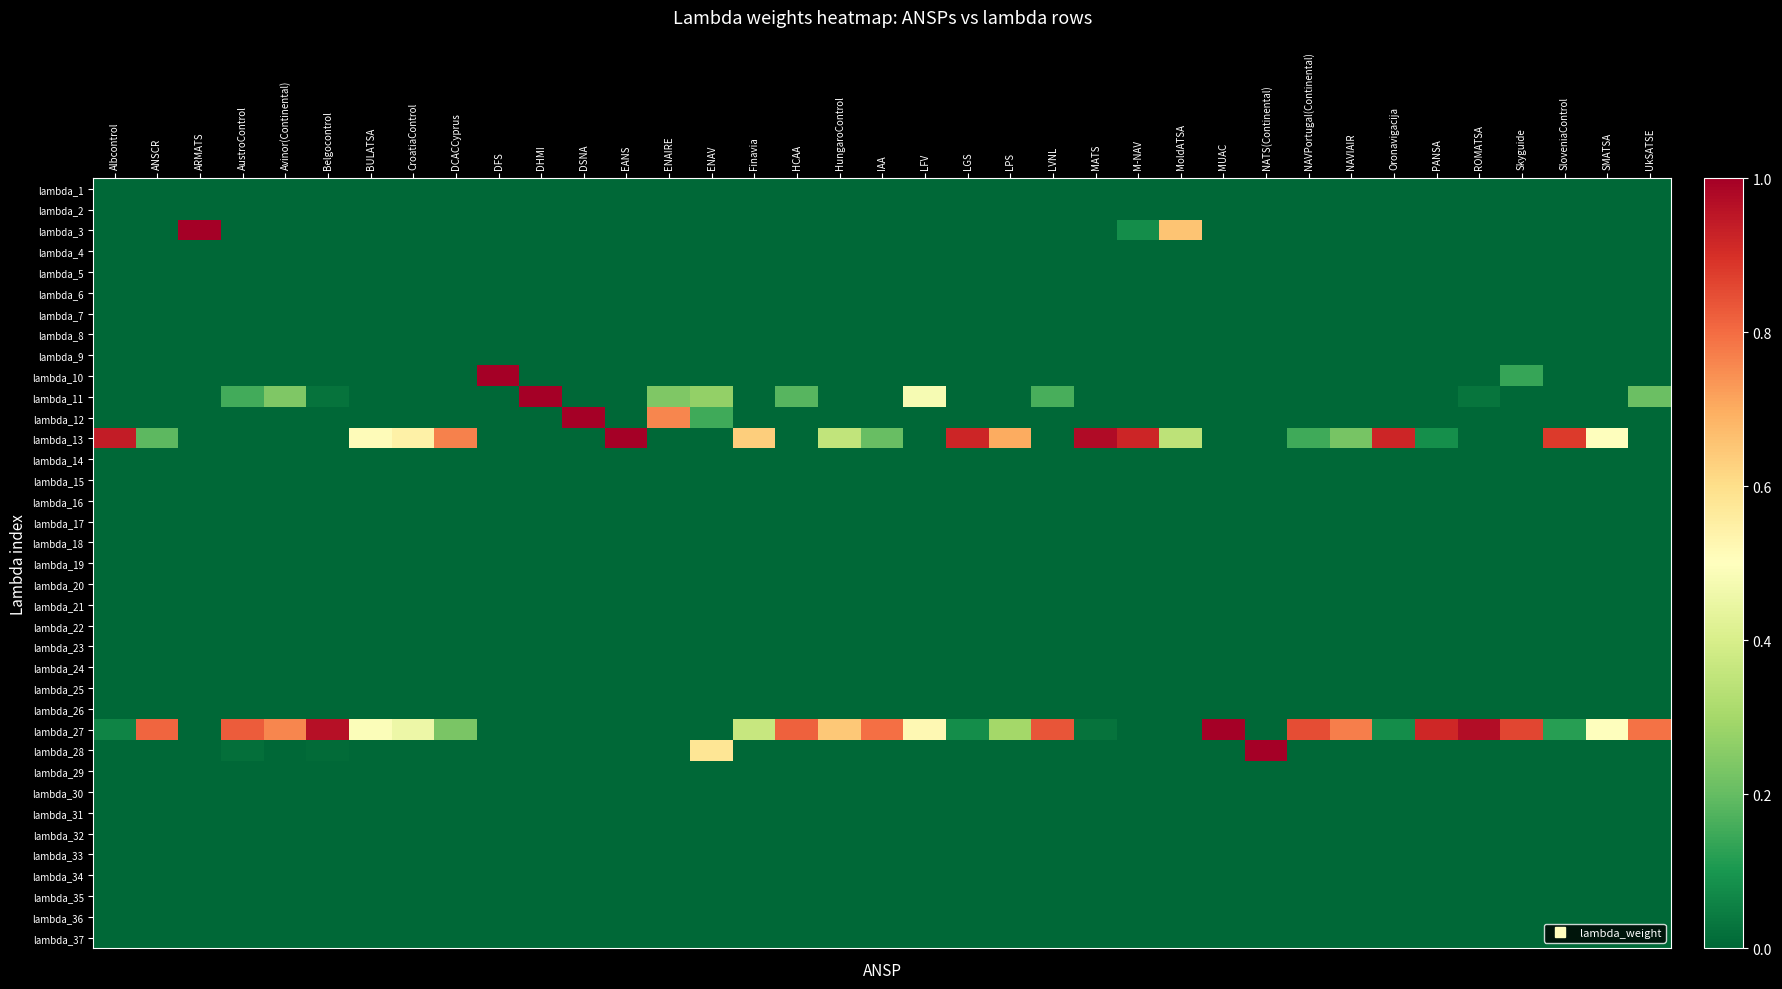

Reading right to left, list all the values displayed in this chart.

lambda_1: UkSATSE=0.0	SMATSA=0.0	SloveniaControl=0.0	Skyguide=0.0	ROMATSA=0.0	PANSA=0.0	Oronavigacija=0.0	NAVIAIR=0.0	NAVPortugal(Continental)=0.0	NATS(Continental)=0.0	MUAC=0.0	MoldATSA=0.0	M-NAV=0.0	MATS=0.0	LVNL=0.0	LPS=0.0	LGS=0.0	LFV=0.0	IAA=0.0	HungaroControl=0.0	HCAA=0.0	Finavia=0.0	ENAV=0.0	ENAIRE=0.0	EANS=0.0	DSNA=0.0	DHMI=0.0	DFS=0.0	DCACCyprus=0.0	CroatiaControl=0.0	BULATSA=0.0	Belgocontrol=0.0	Avinor(Continental)=0.0	AustroControl=0.0	ARMATS=0.0	ANSCR=0.0	Albcontrol=0.0
lambda_2: UkSATSE=0.0	SMATSA=0.0	SloveniaControl=0.0	Skyguide=0.0	ROMATSA=0.0	PANSA=0.0	Oronavigacija=0.0	NAVIAIR=0.0	NAVPortugal(Continental)=0.0	NATS(Continental)=0.0	MUAC=0.0	MoldATSA=0.0	M-NAV=0.0	MATS=0.0	LVNL=0.0	LPS=0.0	LGS=0.0	LFV=0.0	IAA=0.0	HungaroControl=0.0	HCAA=0.0	Finavia=0.0	ENAV=0.0	ENAIRE=0.0	EANS=0.0	DSNA=0.0	DHMI=0.0	DFS=0.0	DCACCyprus=0.0	CroatiaControl=0.0	BULATSA=0.0	Belgocontrol=0.0	Avinor(Continental)=0.0	AustroControl=0.0	ARMATS=0.0	ANSCR=0.0	Albcontrol=0.0
lambda_3: UkSATSE=0.0	SMATSA=0.0	SloveniaControl=0.0	Skyguide=0.0	ROMATSA=0.0	PANSA=0.0	Oronavigacija=0.0	NAVIAIR=0.0	NAVPortugal(Continental)=0.0	NATS(Continental)=0.0	MUAC=0.0	MoldATSA=0.7	M-NAV=0.1	MATS=0.0	LVNL=0.0	LPS=0.0	LGS=0.0	LFV=0.0	IAA=0.0	HungaroControl=0.0	HCAA=0.0	Finavia=0.0	ENAV=0.0	ENAIRE=0.0	EANS=0.0	DSNA=0.0	DHMI=0.0	DFS=0.0	DCACCyprus=0.0	CroatiaControl=0.0	BULATSA=0.0	Belgocontrol=0.0	Avinor(Continental)=0.0	AustroControl=0.0	ARMATS=1.0	ANSCR=0.0	Albcontrol=0.0
lambda_4: UkSATSE=0.0	SMATSA=0.0	SloveniaControl=0.0	Skyguide=0.0	ROMATSA=0.0	PANSA=0.0	Oronavigacija=0.0	NAVIAIR=0.0	NAVPortugal(Continental)=0.0	NATS(Continental)=0.0	MUAC=0.0	MoldATSA=0.0	M-NAV=0.0	MATS=0.0	LVNL=0.0	LPS=0.0	LGS=0.0	LFV=0.0	IAA=0.0	HungaroControl=0.0	HCAA=0.0	Finavia=0.0	ENAV=0.0	ENAIRE=0.0	EANS=0.0	DSNA=0.0	DHMI=0.0	DFS=0.0	DCACCyprus=0.0	CroatiaControl=0.0	BULATSA=0.0	Belgocontrol=0.0	Avinor(Continental)=0.0	AustroControl=0.0	ARMATS=0.0	ANSCR=0.0	Albcontrol=0.0
lambda_5: UkSATSE=0.0	SMATSA=0.0	SloveniaControl=0.0	Skyguide=0.0	ROMATSA=0.0	PANSA=0.0	Oronavigacija=0.0	NAVIAIR=0.0	NAVPortugal(Continental)=0.0	NATS(Continental)=0.0	MUAC=0.0	MoldATSA=0.0	M-NAV=0.0	MATS=0.0	LVNL=0.0	LPS=0.0	LGS=0.0	LFV=0.0	IAA=0.0	HungaroControl=0.0	HCAA=0.0	Finavia=0.0	ENAV=0.0	ENAIRE=0.0	EANS=0.0	DSNA=0.0	DHMI=0.0	DFS=0.0	DCACCyprus=0.0	CroatiaControl=0.0	BULATSA=0.0	Belgocontrol=0.0	Avinor(Continental)=0.0	AustroControl=0.0	ARMATS=0.0	ANSCR=0.0	Albcontrol=0.0
lambda_6: UkSATSE=0.0	SMATSA=0.0	SloveniaControl=0.0	Skyguide=0.0	ROMATSA=0.0	PANSA=0.0	Oronavigacija=0.0	NAVIAIR=0.0	NAVPortugal(Continental)=0.0	NATS(Continental)=0.0	MUAC=0.0	MoldATSA=0.0	M-NAV=0.0	MATS=0.0	LVNL=0.0	LPS=0.0	LGS=0.0	LFV=0.0	IAA=0.0	HungaroControl=0.0	HCAA=0.0	Finavia=0.0	ENAV=0.0	ENAIRE=0.0	EANS=0.0	DSNA=0.0	DHMI=0.0	DFS=0.0	DCACCyprus=0.0	CroatiaControl=0.0	BULATSA=0.0	Belgocontrol=0.0	Avinor(Continental)=0.0	AustroControl=0.0	ARMATS=0.0	ANSCR=0.0	Albcontrol=0.0
lambda_7: UkSATSE=0.0	SMATSA=0.0	SloveniaControl=0.0	Skyguide=0.0	ROMATSA=0.0	PANSA=0.0	Oronavigacija=0.0	NAVIAIR=0.0	NAVPortugal(Continental)=0.0	NATS(Continental)=0.0	MUAC=0.0	MoldATSA=0.0	M-NAV=0.0	MATS=0.0	LVNL=0.0	LPS=0.0	LGS=0.0	LFV=0.0	IAA=0.0	HungaroControl=0.0	HCAA=0.0	Finavia=0.0	ENAV=0.0	ENAIRE=0.0	EANS=0.0	DSNA=0.0	DHMI=0.0	DFS=0.0	DCACCyprus=0.0	CroatiaControl=0.0	BULATSA=0.0	Belgocontrol=0.0	Avinor(Continental)=0.0	AustroControl=0.0	ARMATS=0.0	ANSCR=0.0	Albcontrol=0.0
lambda_8: UkSATSE=0.0	SMATSA=0.0	SloveniaControl=0.0	Skyguide=0.0	ROMATSA=0.0	PANSA=0.0	Oronavigacija=0.0	NAVIAIR=0.0	NAVPortugal(Continental)=0.0	NATS(Continental)=0.0	MUAC=0.0	MoldATSA=0.0	M-NAV=0.0	MATS=0.0	LVNL=0.0	LPS=0.0	LGS=0.0	LFV=0.0	IAA=0.0	HungaroControl=0.0	HCAA=0.0	Finavia=0.0	ENAV=0.0	ENAIRE=0.0	EANS=0.0	DSNA=0.0	DHMI=0.0	DFS=0.0	DCACCyprus=0.0	CroatiaControl=0.0	BULATSA=0.0	Belgocontrol=0.0	Avinor(Continental)=0.0	AustroControl=0.0	ARMATS=0.0	ANSCR=0.0	Albcontrol=0.0
lambda_9: UkSATSE=0.0	SMATSA=0.0	SloveniaControl=0.0	Skyguide=0.0	ROMATSA=0.0	PANSA=0.0	Oronavigacija=0.0	NAVIAIR=0.0	NAVPortugal(Continental)=0.0	NATS(Continental)=0.0	MUAC=0.0	MoldATSA=0.0	M-NAV=0.0	MATS=0.0	LVNL=0.0	LPS=0.0	LGS=0.0	LFV=0.0	IAA=0.0	HungaroControl=0.0	HCAA=0.0	Finavia=0.0	ENAV=0.0	ENAIRE=0.0	EANS=0.0	DSNA=0.0	DHMI=0.0	DFS=0.0	DCACCyprus=0.0	CroatiaControl=0.0	BULATSA=0.0	Belgocontrol=0.0	Avinor(Continental)=0.0	AustroControl=0.0	ARMATS=0.0	ANSCR=0.0	Albcontrol=0.0
lambda_10: UkSATSE=0.0	SMATSA=0.0	SloveniaControl=0.0	Skyguide=0.1	ROMATSA=0.0	PANSA=0.0	Oronavigacija=0.0	NAVIAIR=0.0	NAVPortugal(Continental)=0.0	NATS(Continental)=0.0	MUAC=0.0	MoldATSA=0.0	M-NAV=0.0	MATS=0.0	LVNL=0.0	LPS=0.0	LGS=0.0	LFV=0.0	IAA=0.0	HungaroControl=0.0	HCAA=0.0	Finavia=0.0	ENAV=0.0	ENAIRE=0.0	EANS=0.0	DSNA=0.0	DHMI=0.0	DFS=1.0	DCACCyprus=0.0	CroatiaControl=0.0	BULATSA=0.0	Belgocontrol=0.0	Avinor(Continental)=0.0	AustroControl=0.0	ARMATS=0.0	ANSCR=0.0	Albcontrol=0.0
lambda_11: UkSATSE=0.2	SMATSA=0.0	SloveniaControl=0.0	Skyguide=0.0	ROMATSA=0.0	PANSA=0.0	Oronavigacija=0.0	NAVIAIR=0.0	NAVPortugal(Continental)=0.0	NATS(Continental)=0.0	MUAC=0.0	MoldATSA=0.0	M-NAV=0.0	MATS=0.0	LVNL=0.2	LPS=0.0	LGS=0.0	LFV=0.5	IAA=0.0	HungaroControl=0.0	HCAA=0.2	Finavia=0.0	ENAV=0.3	ENAIRE=0.2	EANS=0.0	DSNA=0.0	DHMI=1.0	DFS=0.0	DCACCyprus=0.0	CroatiaControl=0.0	BULATSA=0.0	Belgocontrol=0.0	Avinor(Continental)=0.2	AustroControl=0.2	ARMATS=0.0	ANSCR=0.0	Albcontrol=0.0
lambda_12: UkSATSE=0.0	SMATSA=0.0	SloveniaControl=0.0	Skyguide=0.0	ROMATSA=0.0	PANSA=0.0	Oronavigacija=0.0	NAVIAIR=0.0	NAVPortugal(Continental)=0.0	NATS(Continental)=0.0	MUAC=0.0	MoldATSA=0.0	M-NAV=0.0	MATS=0.0	LVNL=0.0	LPS=0.0	LGS=0.0	LFV=0.0	IAA=0.0	HungaroControl=0.0	HCAA=0.0	Finavia=0.0	ENAV=0.1	ENAIRE=0.8	EANS=0.0	DSNA=1.0	DHMI=0.0	DFS=0.0	DCACCyprus=0.0	CroatiaControl=0.0	BULATSA=0.0	Belgocontrol=0.0	Avinor(Continental)=0.0	AustroControl=0.0	ARMATS=0.0	ANSCR=0.0	Albcontrol=0.0
lambda_13: UkSATSE=0.0	SMATSA=0.5	SloveniaControl=0.9	Skyguide=0.0	ROMATSA=0.0	PANSA=0.1	Oronavigacija=0.9	NAVIAIR=0.2	NAVPortugal(Continental)=0.2	NATS(Continental)=0.0	MUAC=0.0	MoldATSA=0.3	M-NAV=0.9	MATS=1.0	LVNL=0.0	LPS=0.7	LGS=0.9	LFV=0.0	IAA=0.2	HungaroControl=0.4	HCAA=0.0	Finavia=0.6	ENAV=0.0	ENAIRE=0.0	EANS=1.0	DSNA=0.0	DHMI=0.0	DFS=0.0	DCACCyprus=0.8	CroatiaControl=0.5	BULATSA=0.5	Belgocontrol=0.0	Avinor(Continental)=0.0	AustroControl=0.0	ARMATS=0.0	ANSCR=0.2	Albcontrol=0.9
lambda_14: UkSATSE=0.0	SMATSA=0.0	SloveniaControl=0.0	Skyguide=0.0	ROMATSA=0.0	PANSA=0.0	Oronavigacija=0.0	NAVIAIR=0.0	NAVPortugal(Continental)=0.0	NATS(Continental)=0.0	MUAC=0.0	MoldATSA=0.0	M-NAV=0.0	MATS=0.0	LVNL=0.0	LPS=0.0	LGS=0.0	LFV=0.0	IAA=0.0	HungaroControl=0.0	HCAA=0.0	Finavia=0.0	ENAV=0.0	ENAIRE=0.0	EANS=0.0	DSNA=0.0	DHMI=0.0	DFS=0.0	DCACCyprus=0.0	CroatiaControl=0.0	BULATSA=0.0	Belgocontrol=0.0	Avinor(Continental)=0.0	AustroControl=0.0	ARMATS=0.0	ANSCR=0.0	Albcontrol=0.0
lambda_15: UkSATSE=0.0	SMATSA=0.0	SloveniaControl=0.0	Skyguide=0.0	ROMATSA=0.0	PANSA=0.0	Oronavigacija=0.0	NAVIAIR=0.0	NAVPortugal(Continental)=0.0	NATS(Continental)=0.0	MUAC=0.0	MoldATSA=0.0	M-NAV=0.0	MATS=0.0	LVNL=0.0	LPS=0.0	LGS=0.0	LFV=0.0	IAA=0.0	HungaroControl=0.0	HCAA=0.0	Finavia=0.0	ENAV=0.0	ENAIRE=0.0	EANS=0.0	DSNA=0.0	DHMI=0.0	DFS=0.0	DCACCyprus=0.0	CroatiaControl=0.0	BULATSA=0.0	Belgocontrol=0.0	Avinor(Continental)=0.0	AustroControl=0.0	ARMATS=0.0	ANSCR=0.0	Albcontrol=0.0
lambda_16: UkSATSE=0.0	SMATSA=0.0	SloveniaControl=0.0	Skyguide=0.0	ROMATSA=0.0	PANSA=0.0	Oronavigacija=0.0	NAVIAIR=0.0	NAVPortugal(Continental)=0.0	NATS(Continental)=0.0	MUAC=0.0	MoldATSA=0.0	M-NAV=0.0	MATS=0.0	LVNL=0.0	LPS=0.0	LGS=0.0	LFV=0.0	IAA=0.0	HungaroControl=0.0	HCAA=0.0	Finavia=0.0	ENAV=0.0	ENAIRE=0.0	EANS=0.0	DSNA=0.0	DHMI=0.0	DFS=0.0	DCACCyprus=0.0	CroatiaControl=0.0	BULATSA=0.0	Belgocontrol=0.0	Avinor(Continental)=0.0	AustroControl=0.0	ARMATS=0.0	ANSCR=0.0	Albcontrol=0.0
lambda_17: UkSATSE=0.0	SMATSA=0.0	SloveniaControl=0.0	Skyguide=0.0	ROMATSA=0.0	PANSA=0.0	Oronavigacija=0.0	NAVIAIR=0.0	NAVPortugal(Continental)=0.0	NATS(Continental)=0.0	MUAC=0.0	MoldATSA=0.0	M-NAV=0.0	MATS=0.0	LVNL=0.0	LPS=0.0	LGS=0.0	LFV=0.0	IAA=0.0	HungaroControl=0.0	HCAA=0.0	Finavia=0.0	ENAV=0.0	ENAIRE=0.0	EANS=0.0	DSNA=0.0	DHMI=0.0	DFS=0.0	DCACCyprus=0.0	CroatiaControl=0.0	BULATSA=0.0	Belgocontrol=0.0	Avinor(Continental)=0.0	AustroControl=0.0	ARMATS=0.0	ANSCR=0.0	Albcontrol=0.0
lambda_18: UkSATSE=0.0	SMATSA=0.0	SloveniaControl=0.0	Skyguide=0.0	ROMATSA=0.0	PANSA=0.0	Oronavigacija=0.0	NAVIAIR=0.0	NAVPortugal(Continental)=0.0	NATS(Continental)=0.0	MUAC=0.0	MoldATSA=0.0	M-NAV=0.0	MATS=0.0	LVNL=0.0	LPS=0.0	LGS=0.0	LFV=0.0	IAA=0.0	HungaroControl=0.0	HCAA=0.0	Finavia=0.0	ENAV=0.0	ENAIRE=0.0	EANS=0.0	DSNA=0.0	DHMI=0.0	DFS=0.0	DCACCyprus=0.0	CroatiaControl=0.0	BULATSA=0.0	Belgocontrol=0.0	Avinor(Continental)=0.0	AustroControl=0.0	ARMATS=0.0	ANSCR=0.0	Albcontrol=0.0
lambda_19: UkSATSE=0.0	SMATSA=0.0	SloveniaControl=0.0	Skyguide=0.0	ROMATSA=0.0	PANSA=0.0	Oronavigacija=0.0	NAVIAIR=0.0	NAVPortugal(Continental)=0.0	NATS(Continental)=0.0	MUAC=0.0	MoldATSA=0.0	M-NAV=0.0	MATS=0.0	LVNL=0.0	LPS=0.0	LGS=0.0	LFV=0.0	IAA=0.0	HungaroControl=0.0	HCAA=0.0	Finavia=0.0	ENAV=0.0	ENAIRE=0.0	EANS=0.0	DSNA=0.0	DHMI=0.0	DFS=0.0	DCACCyprus=0.0	CroatiaControl=0.0	BULATSA=0.0	Belgocontrol=0.0	Avinor(Continental)=0.0	AustroControl=0.0	ARMATS=0.0	ANSCR=0.0	Albcontrol=0.0
lambda_20: UkSATSE=0.0	SMATSA=0.0	SloveniaControl=0.0	Skyguide=0.0	ROMATSA=0.0	PANSA=0.0	Oronavigacija=0.0	NAVIAIR=0.0	NAVPortugal(Continental)=0.0	NATS(Continental)=0.0	MUAC=0.0	MoldATSA=0.0	M-NAV=0.0	MATS=0.0	LVNL=0.0	LPS=0.0	LGS=0.0	LFV=0.0	IAA=0.0	HungaroControl=0.0	HCAA=0.0	Finavia=0.0	ENAV=0.0	ENAIRE=0.0	EANS=0.0	DSNA=0.0	DHMI=0.0	DFS=0.0	DCACCyprus=0.0	CroatiaControl=0.0	BULATSA=0.0	Belgocontrol=0.0	Avinor(Continental)=0.0	AustroControl=0.0	ARMATS=0.0	ANSCR=0.0	Albcontrol=0.0
lambda_21: UkSATSE=0.0	SMATSA=0.0	SloveniaControl=0.0	Skyguide=0.0	ROMATSA=0.0	PANSA=0.0	Oronavigacija=0.0	NAVIAIR=0.0	NAVPortugal(Continental)=0.0	NATS(Continental)=0.0	MUAC=0.0	MoldATSA=0.0	M-NAV=0.0	MATS=0.0	LVNL=0.0	LPS=0.0	LGS=0.0	LFV=0.0	IAA=0.0	HungaroControl=0.0	HCAA=0.0	Finavia=0.0	ENAV=0.0	ENAIRE=0.0	EANS=0.0	DSNA=0.0	DHMI=0.0	DFS=0.0	DCACCyprus=0.0	CroatiaControl=0.0	BULATSA=0.0	Belgocontrol=0.0	Avinor(Continental)=0.0	AustroControl=0.0	ARMATS=0.0	ANSCR=0.0	Albcontrol=0.0
lambda_22: UkSATSE=0.0	SMATSA=0.0	SloveniaControl=0.0	Skyguide=0.0	ROMATSA=0.0	PANSA=0.0	Oronavigacija=0.0	NAVIAIR=0.0	NAVPortugal(Continental)=0.0	NATS(Continental)=0.0	MUAC=0.0	MoldATSA=0.0	M-NAV=0.0	MATS=0.0	LVNL=0.0	LPS=0.0	LGS=0.0	LFV=0.0	IAA=0.0	HungaroControl=0.0	HCAA=0.0	Finavia=0.0	ENAV=0.0	ENAIRE=0.0	EANS=0.0	DSNA=0.0	DHMI=0.0	DFS=0.0	DCACCyprus=0.0	CroatiaControl=0.0	BULATSA=0.0	Belgocontrol=0.0	Avinor(Continental)=0.0	AustroControl=0.0	ARMATS=0.0	ANSCR=0.0	Albcontrol=0.0
lambda_23: UkSATSE=0.0	SMATSA=0.0	SloveniaControl=0.0	Skyguide=0.0	ROMATSA=0.0	PANSA=0.0	Oronavigacija=0.0	NAVIAIR=0.0	NAVPortugal(Continental)=0.0	NATS(Continental)=0.0	MUAC=0.0	MoldATSA=0.0	M-NAV=0.0	MATS=0.0	LVNL=0.0	LPS=0.0	LGS=0.0	LFV=0.0	IAA=0.0	HungaroControl=0.0	HCAA=0.0	Finavia=0.0	ENAV=0.0	ENAIRE=0.0	EANS=0.0	DSNA=0.0	DHMI=0.0	DFS=0.0	DCACCyprus=0.0	CroatiaControl=0.0	BULATSA=0.0	Belgocontrol=0.0	Avinor(Continental)=0.0	AustroControl=0.0	ARMATS=0.0	ANSCR=0.0	Albcontrol=0.0
lambda_24: UkSATSE=0.0	SMATSA=0.0	SloveniaControl=0.0	Skyguide=0.0	ROMATSA=0.0	PANSA=0.0	Oronavigacija=0.0	NAVIAIR=0.0	NAVPortugal(Continental)=0.0	NATS(Continental)=0.0	MUAC=0.0	MoldATSA=0.0	M-NAV=0.0	MATS=0.0	LVNL=0.0	LPS=0.0	LGS=0.0	LFV=0.0	IAA=0.0	HungaroControl=0.0	HCAA=0.0	Finavia=0.0	ENAV=0.0	ENAIRE=0.0	EANS=0.0	DSNA=0.0	DHMI=0.0	DFS=0.0	DCACCyprus=0.0	CroatiaControl=0.0	BULATSA=0.0	Belgocontrol=0.0	Avinor(Continental)=0.0	AustroControl=0.0	ARMATS=0.0	ANSCR=0.0	Albcontrol=0.0
lambda_25: UkSATSE=0.0	SMATSA=0.0	SloveniaControl=0.0	Skyguide=0.0	ROMATSA=0.0	PANSA=0.0	Oronavigacija=0.0	NAVIAIR=0.0	NAVPortugal(Continental)=0.0	NATS(Continental)=0.0	MUAC=0.0	MoldATSA=0.0	M-NAV=0.0	MATS=0.0	LVNL=0.0	LPS=0.0	LGS=0.0	LFV=0.0	IAA=0.0	HungaroControl=0.0	HCAA=0.0	Finavia=0.0	ENAV=0.0	ENAIRE=0.0	EANS=0.0	DSNA=0.0	DHMI=0.0	DFS=0.0	DCACCyprus=0.0	CroatiaControl=0.0	BULATSA=0.0	Belgocontrol=0.0	Avinor(Continental)=0.0	AustroControl=0.0	ARMATS=0.0	ANSCR=0.0	Albcontrol=0.0
lambda_26: UkSATSE=0.0	SMATSA=0.0	SloveniaControl=0.0	Skyguide=0.0	ROMATSA=0.0	PANSA=0.0	Oronavigacija=0.0	NAVIAIR=0.0	NAVPortugal(Continental)=0.0	NATS(Continental)=0.0	MUAC=0.0	MoldATSA=0.0	M-NAV=0.0	MATS=0.0	LVNL=0.0	LPS=0.0	LGS=0.0	LFV=0.0	IAA=0.0	HungaroControl=0.0	HCAA=0.0	Finavia=0.0	ENAV=0.0	ENAIRE=0.0	EANS=0.0	DSNA=0.0	DHMI=0.0	DFS=0.0	DCACCyprus=0.0	CroatiaControl=0.0	BULATSA=0.0	Belgocontrol=0.0	Avinor(Continental)=0.0	AustroControl=0.0	ARMATS=0.0	ANSCR=0.0	Albcontrol=0.0
lambda_27: UkSATSE=0.8	SMATSA=0.5	SloveniaControl=0.1	Skyguide=0.9	ROMATSA=1.0	PANSA=0.9	Oronavigacija=0.1	NAVIAIR=0.8	NAVPortugal(Continental)=0.8	NATS(Continental)=0.0	MUAC=1.0	MoldATSA=0.0	M-NAV=0.0	MATS=0.0	LVNL=0.8	LPS=0.3	LGS=0.1	LFV=0.5	IAA=0.8	HungaroControl=0.6	HCAA=0.8	Finavia=0.4	ENAV=0.0	ENAIRE=0.0	EANS=0.0	DSNA=0.0	DHMI=0.0	DFS=0.0	DCACCyprus=0.2	CroatiaControl=0.5	BULATSA=0.5	Belgocontrol=1.0	Avinor(Continental)=0.8	AustroControl=0.8	ARMATS=0.0	ANSCR=0.8	Albcontrol=0.1
lambda_28: UkSATSE=0.0	SMATSA=0.0	SloveniaControl=0.0	Skyguide=0.0	ROMATSA=0.0	PANSA=0.0	Oronavigacija=0.0	NAVIAIR=0.0	NAVPortugal(Continental)=0.0	NATS(Continental)=1.0	MUAC=0.0	MoldATSA=0.0	M-NAV=0.0	MATS=0.0	LVNL=0.0	LPS=0.0	LGS=0.0	LFV=0.0	IAA=0.0	HungaroControl=0.0	HCAA=0.0	Finavia=0.0	ENAV=0.6	ENAIRE=0.0	EANS=0.0	DSNA=0.0	DHMI=0.0	DFS=0.0	DCACCyprus=0.0	CroatiaControl=0.0	BULATSA=0.0	Belgocontrol=0.0	Avinor(Continental)=0.0	AustroControl=0.0	ARMATS=0.0	ANSCR=0.0	Albcontrol=0.0
lambda_29: UkSATSE=0.0	SMATSA=0.0	SloveniaControl=0.0	Skyguide=0.0	ROMATSA=0.0	PANSA=0.0	Oronavigacija=0.0	NAVIAIR=0.0	NAVPortugal(Continental)=0.0	NATS(Continental)=0.0	MUAC=0.0	MoldATSA=0.0	M-NAV=0.0	MATS=0.0	LVNL=0.0	LPS=0.0	LGS=0.0	LFV=0.0	IAA=0.0	HungaroControl=0.0	HCAA=0.0	Finavia=0.0	ENAV=0.0	ENAIRE=0.0	EANS=0.0	DSNA=0.0	DHMI=0.0	DFS=0.0	DCACCyprus=0.0	CroatiaControl=0.0	BULATSA=0.0	Belgocontrol=0.0	Avinor(Continental)=0.0	AustroControl=0.0	ARMATS=0.0	ANSCR=0.0	Albcontrol=0.0
lambda_30: UkSATSE=0.0	SMATSA=0.0	SloveniaControl=0.0	Skyguide=0.0	ROMATSA=0.0	PANSA=0.0	Oronavigacija=0.0	NAVIAIR=0.0	NAVPortugal(Continental)=0.0	NATS(Continental)=0.0	MUAC=0.0	MoldATSA=0.0	M-NAV=0.0	MATS=0.0	LVNL=0.0	LPS=0.0	LGS=0.0	LFV=0.0	IAA=0.0	HungaroControl=0.0	HCAA=0.0	Finavia=0.0	ENAV=0.0	ENAIRE=0.0	EANS=0.0	DSNA=0.0	DHMI=0.0	DFS=0.0	DCACCyprus=0.0	CroatiaControl=0.0	BULATSA=0.0	Belgocontrol=0.0	Avinor(Continental)=0.0	AustroControl=0.0	ARMATS=0.0	ANSCR=0.0	Albcontrol=0.0
lambda_31: UkSATSE=0.0	SMATSA=0.0	SloveniaControl=0.0	Skyguide=0.0	ROMATSA=0.0	PANSA=0.0	Oronavigacija=0.0	NAVIAIR=0.0	NAVPortugal(Continental)=0.0	NATS(Continental)=0.0	MUAC=0.0	MoldATSA=0.0	M-NAV=0.0	MATS=0.0	LVNL=0.0	LPS=0.0	LGS=0.0	LFV=0.0	IAA=0.0	HungaroControl=0.0	HCAA=0.0	Finavia=0.0	ENAV=0.0	ENAIRE=0.0	EANS=0.0	DSNA=0.0	DHMI=0.0	DFS=0.0	DCACCyprus=0.0	CroatiaControl=0.0	BULATSA=0.0	Belgocontrol=0.0	Avinor(Continental)=0.0	AustroControl=0.0	ARMATS=0.0	ANSCR=0.0	Albcontrol=0.0
lambda_32: UkSATSE=0.0	SMATSA=0.0	SloveniaControl=0.0	Skyguide=0.0	ROMATSA=0.0	PANSA=0.0	Oronavigacija=0.0	NAVIAIR=0.0	NAVPortugal(Continental)=0.0	NATS(Continental)=0.0	MUAC=0.0	MoldATSA=0.0	M-NAV=0.0	MATS=0.0	LVNL=0.0	LPS=0.0	LGS=0.0	LFV=0.0	IAA=0.0	HungaroControl=0.0	HCAA=0.0	Finavia=0.0	ENAV=0.0	ENAIRE=0.0	EANS=0.0	DSNA=0.0	DHMI=0.0	DFS=0.0	DCACCyprus=0.0	CroatiaControl=0.0	BULATSA=0.0	Belgocontrol=0.0	Avinor(Continental)=0.0	AustroControl=0.0	ARMATS=0.0	ANSCR=0.0	Albcontrol=0.0
lambda_33: UkSATSE=0.0	SMATSA=0.0	SloveniaControl=0.0	Skyguide=0.0	ROMATSA=0.0	PANSA=0.0	Oronavigacija=0.0	NAVIAIR=0.0	NAVPortugal(Continental)=0.0	NATS(Continental)=0.0	MUAC=0.0	MoldATSA=0.0	M-NAV=0.0	MATS=0.0	LVNL=0.0	LPS=0.0	LGS=0.0	LFV=0.0	IAA=0.0	HungaroControl=0.0	HCAA=0.0	Finavia=0.0	ENAV=0.0	ENAIRE=0.0	EANS=0.0	DSNA=0.0	DHMI=0.0	DFS=0.0	DCACCyprus=0.0	CroatiaControl=0.0	BULATSA=0.0	Belgocontrol=0.0	Avinor(Continental)=0.0	AustroControl=0.0	ARMATS=0.0	ANSCR=0.0	Albcontrol=0.0
lambda_34: UkSATSE=0.0	SMATSA=0.0	SloveniaControl=0.0	Skyguide=0.0	ROMATSA=0.0	PANSA=0.0	Oronavigacija=0.0	NAVIAIR=0.0	NAVPortugal(Continental)=0.0	NATS(Continental)=0.0	MUAC=0.0	MoldATSA=0.0	M-NAV=0.0	MATS=0.0	LVNL=0.0	LPS=0.0	LGS=0.0	LFV=0.0	IAA=0.0	HungaroControl=0.0	HCAA=0.0	Finavia=0.0	ENAV=0.0	ENAIRE=0.0	EANS=0.0	DSNA=0.0	DHMI=0.0	DFS=0.0	DCACCyprus=0.0	CroatiaControl=0.0	BULATSA=0.0	Belgocontrol=0.0	Avinor(Continental)=0.0	AustroControl=0.0	ARMATS=0.0	ANSCR=0.0	Albcontrol=0.0
lambda_35: UkSATSE=0.0	SMATSA=0.0	SloveniaControl=0.0	Skyguide=0.0	ROMATSA=0.0	PANSA=0.0	Oronavigacija=0.0	NAVIAIR=0.0	NAVPortugal(Continental)=0.0	NATS(Continental)=0.0	MUAC=0.0	MoldATSA=0.0	M-NAV=0.0	MATS=0.0	LVNL=0.0	LPS=0.0	LGS=0.0	LFV=0.0	IAA=0.0	HungaroControl=0.0	HCAA=0.0	Finavia=0.0	ENAV=0.0	ENAIRE=0.0	EANS=0.0	DSNA=0.0	DHMI=0.0	DFS=0.0	DCACCyprus=0.0	CroatiaControl=0.0	BULATSA=0.0	Belgocontrol=0.0	Avinor(Continental)=0.0	AustroControl=0.0	ARMATS=0.0	ANSCR=0.0	Albcontrol=0.0
lambda_36: UkSATSE=0.0	SMATSA=0.0	SloveniaControl=0.0	Skyguide=0.0	ROMATSA=0.0	PANSA=0.0	Oronavigacija=0.0	NAVIAIR=0.0	NAVPortugal(Continental)=0.0	NATS(Continental)=0.0	MUAC=0.0	MoldATSA=0.0	M-NAV=0.0	MATS=0.0	LVNL=0.0	LPS=0.0	LGS=0.0	LFV=0.0	IAA=0.0	HungaroControl=0.0	HCAA=0.0	Finavia=0.0	ENAV=0.0	ENAIRE=0.0	EANS=0.0	DSNA=0.0	DHMI=0.0	DFS=0.0	DCACCyprus=0.0	CroatiaControl=0.0	BULATSA=0.0	Belgocontrol=0.0	Avinor(Continental)=0.0	AustroControl=0.0	ARMATS=0.0	ANSCR=0.0	Albcontrol=0.0
lambda_37: UkSATSE=0.0	SMATSA=0.0	SloveniaControl=0.0	Skyguide=0.0	ROMATSA=0.0	PANSA=0.0	Oronavigacija=0.0	NAVIAIR=0.0	NAVPortugal(Continental)=0.0	NATS(Continental)=0.0	MUAC=0.0	MoldATSA=0.0	M-NAV=0.0	MATS=0.0	LVNL=0.0	LPS=0.0	LGS=0.0	LFV=0.0	IAA=0.0	HungaroControl=0.0	HCAA=0.0	Finavia=0.0	ENAV=0.0	ENAIRE=0.0	EANS=0.0	DSNA=0.0	DHMI=0.0	DFS=0.0	DCACCyprus=0.0	CroatiaControl=0.0	BULATSA=0.0	Belgocontrol=0.0	Avinor(Continental)=0.0	AustroControl=0.0	ARMATS=0.0	ANSCR=0.0	Albcontrol=0.0